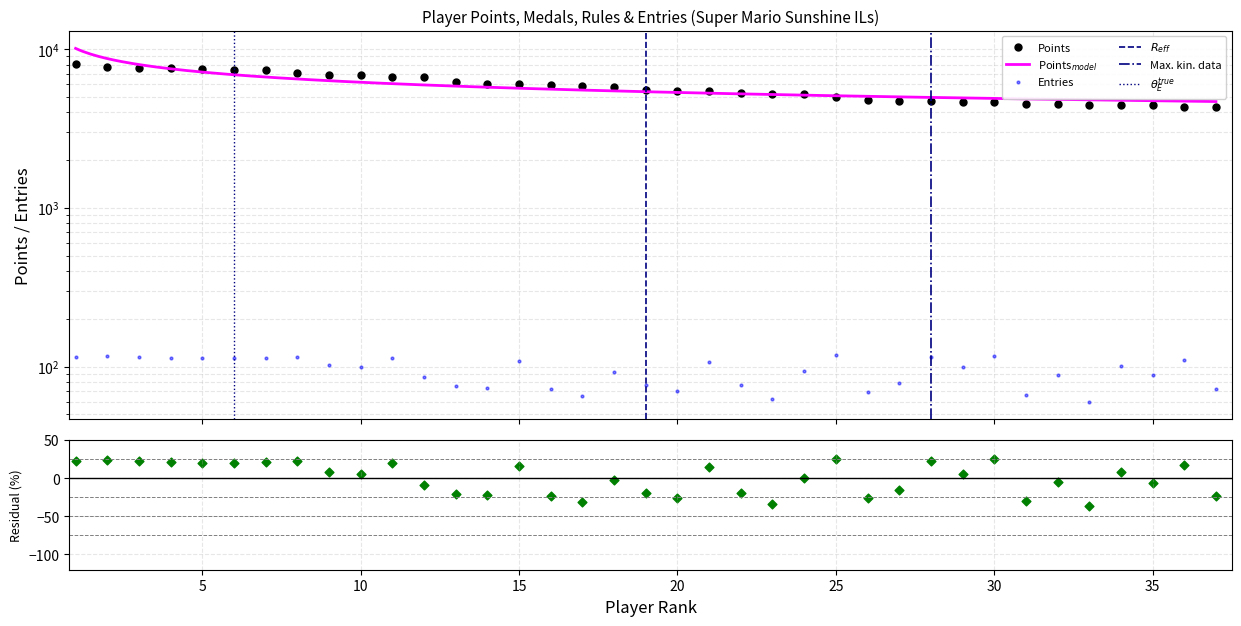

Which series contains the lowest Y value?

Entries